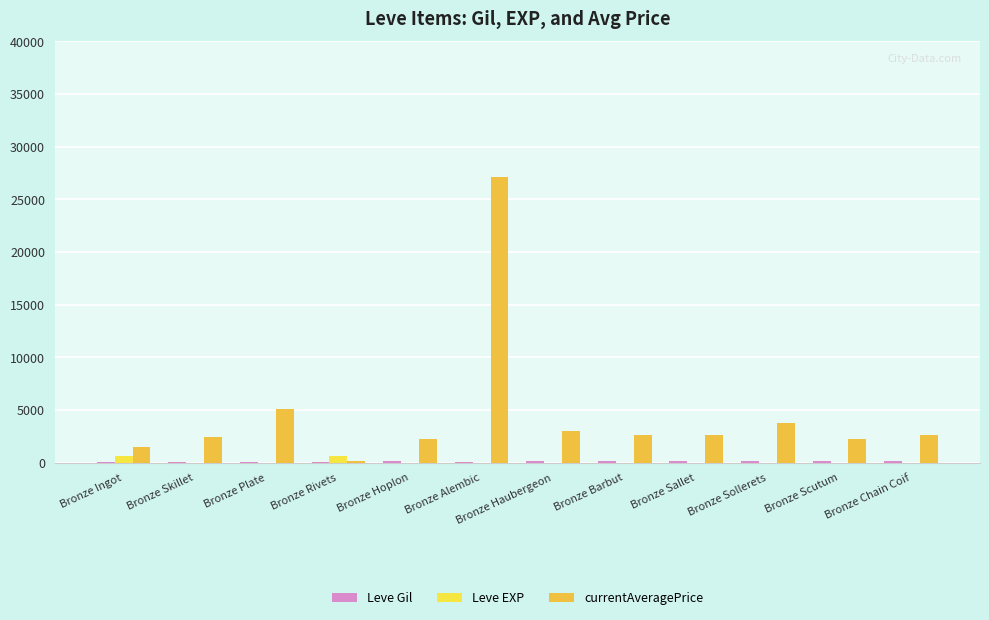

Between Bronze Skillet and Bronze Alembic, which is larger?

Bronze Skillet